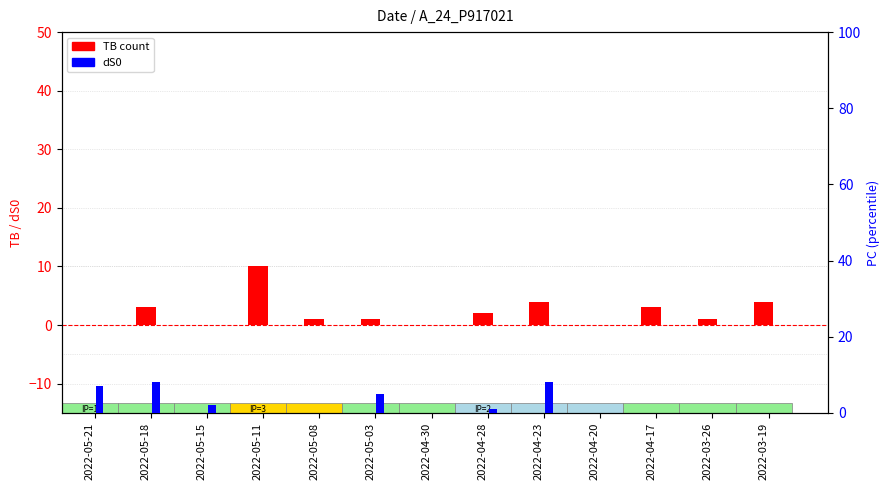

Is the value of dS0 at 2022-04-23 greater than the value of TB (count) at 2022-05-03?

Yes